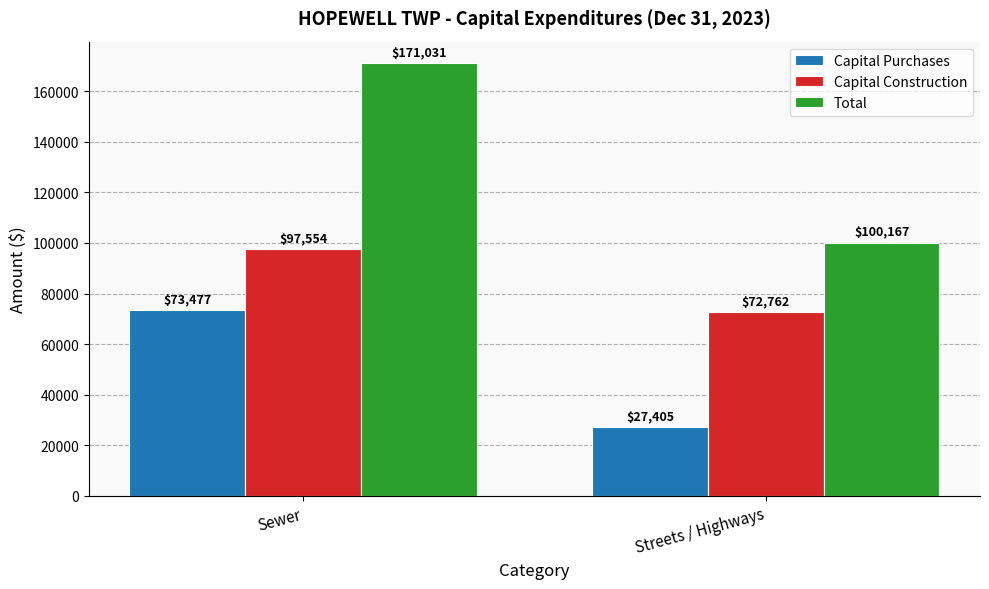

The Capital Construction series shows 43143 at Streets / Highways. True or false?

False